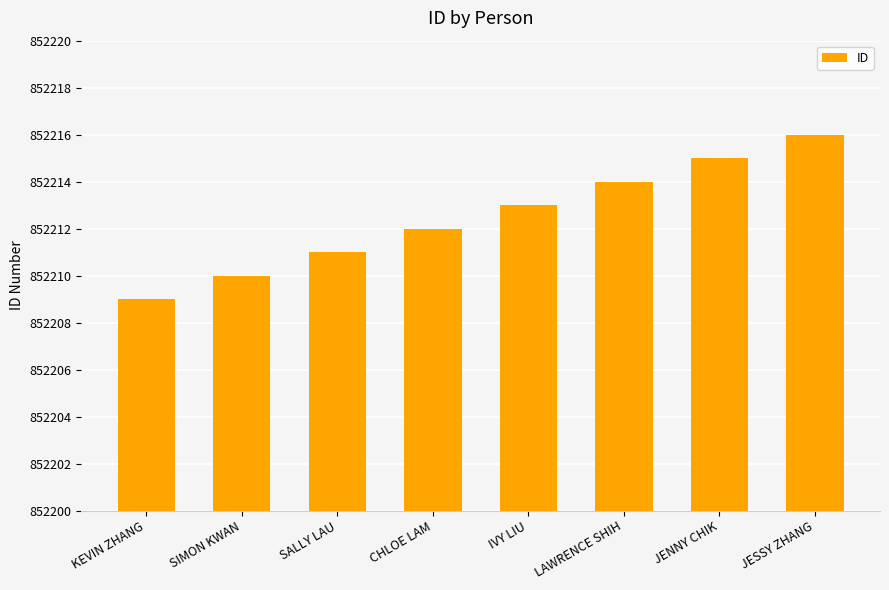

Reading left to right, extract all data points from this chart.

KEVIN ZHANG=852209	SIMON KWAN=852210	SALLY LAU=852211	CHLOE LAM=852212	IVY LIU=852213	LAWRENCE SHIH=852214	JENNY CHIK=852215	JESSY ZHANG=852216